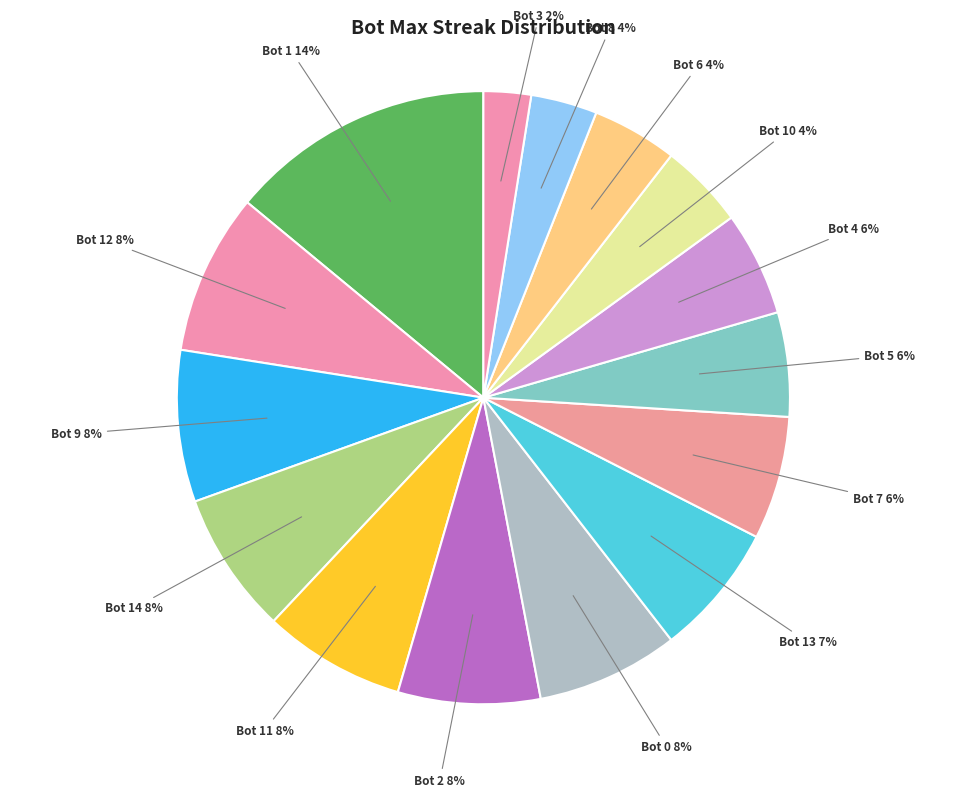

Count the number of slices in the pie.

15